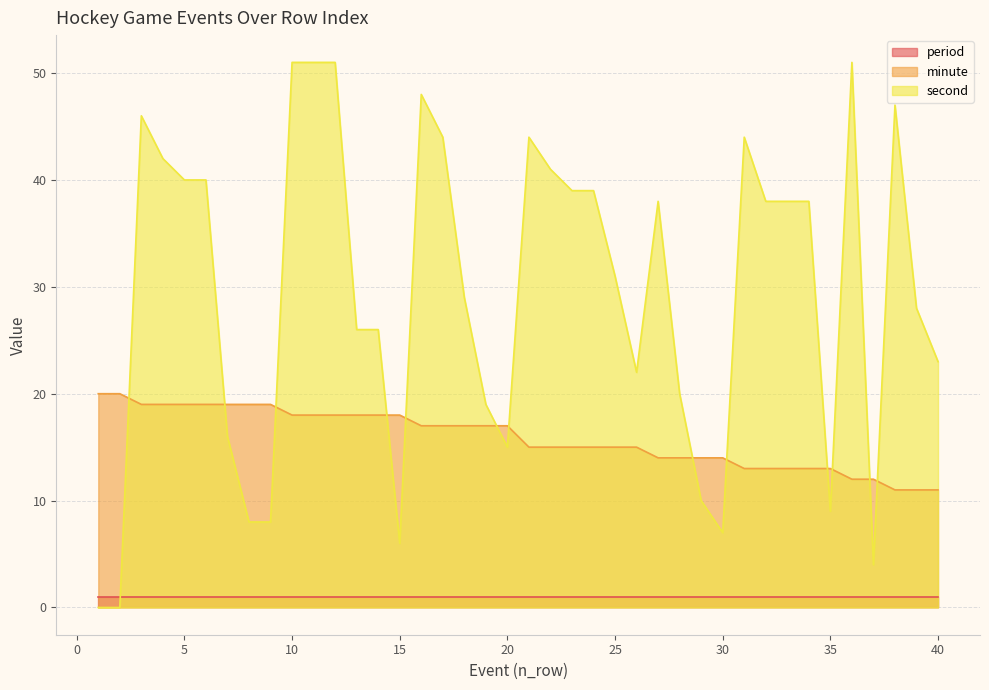

How many lines are shown in the chart?

3